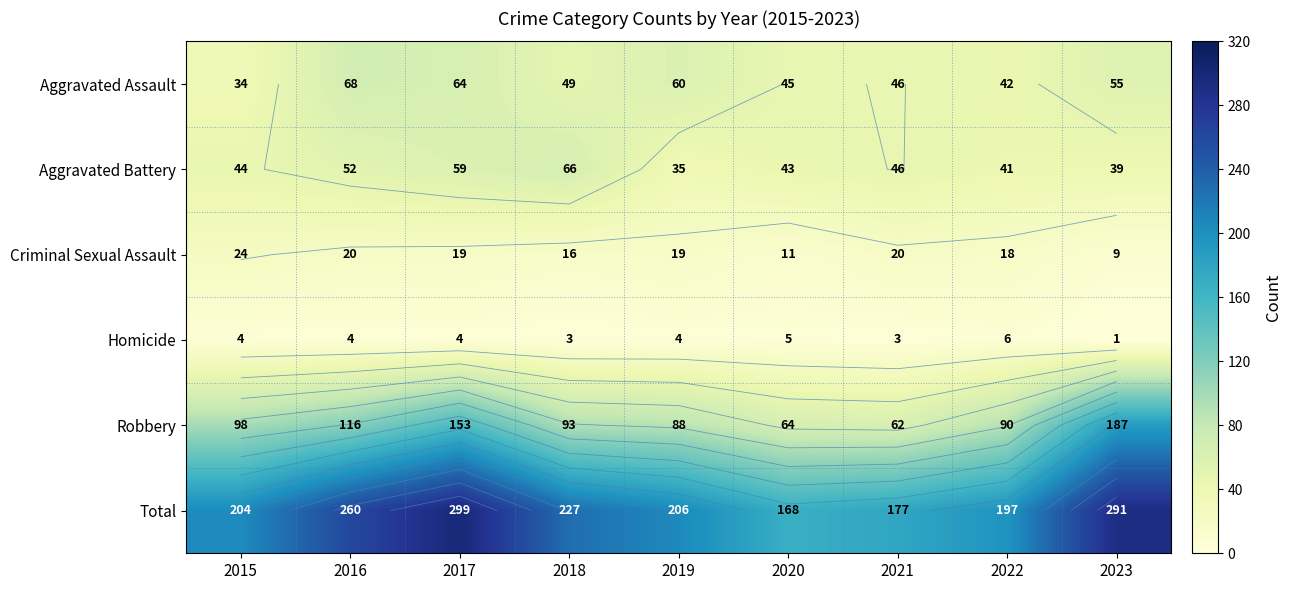

Which series changed the most between 2021 and 2023?

Robbery